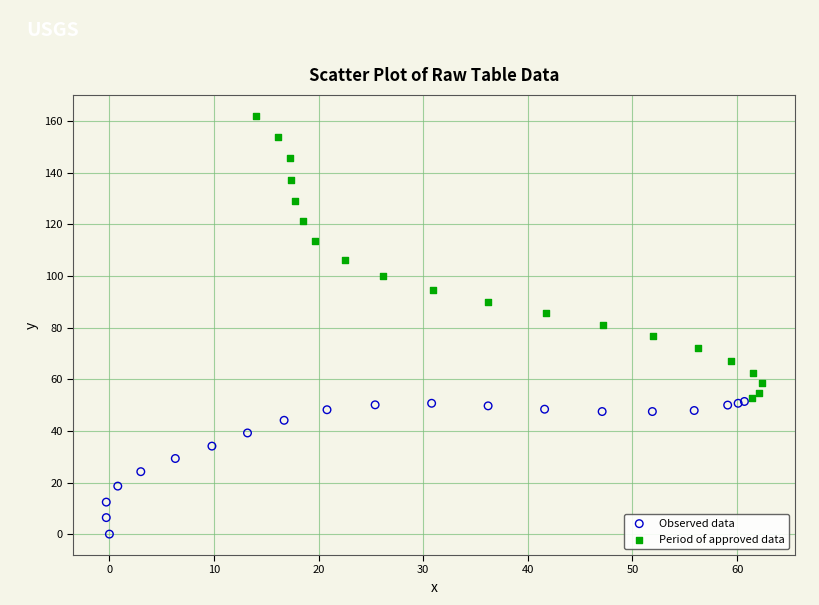

Which series has the widest spread of Y values?

Period of approved data